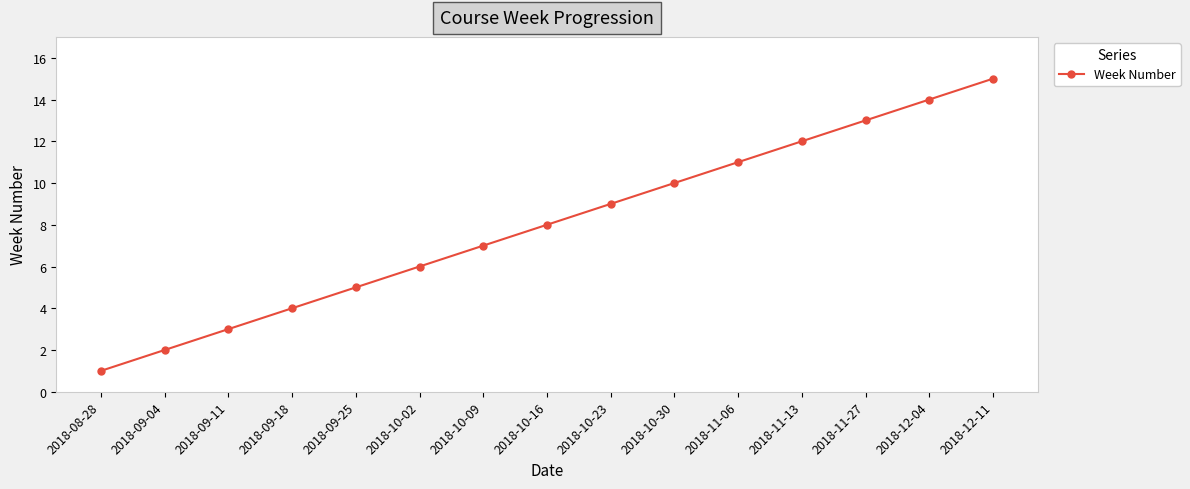

What is the sum of all values?

120